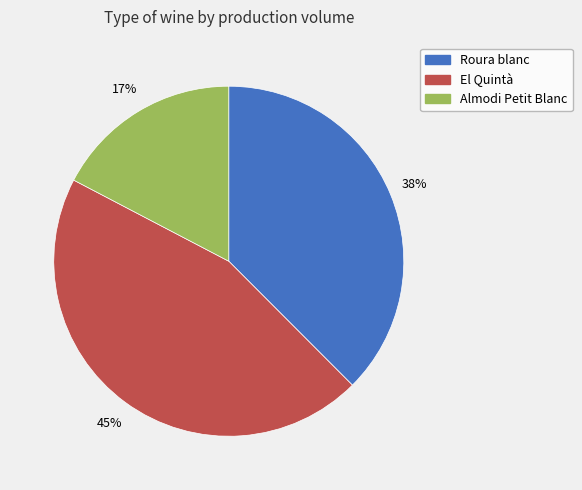

To the nearest percent, what is the average slice percentage?

33%